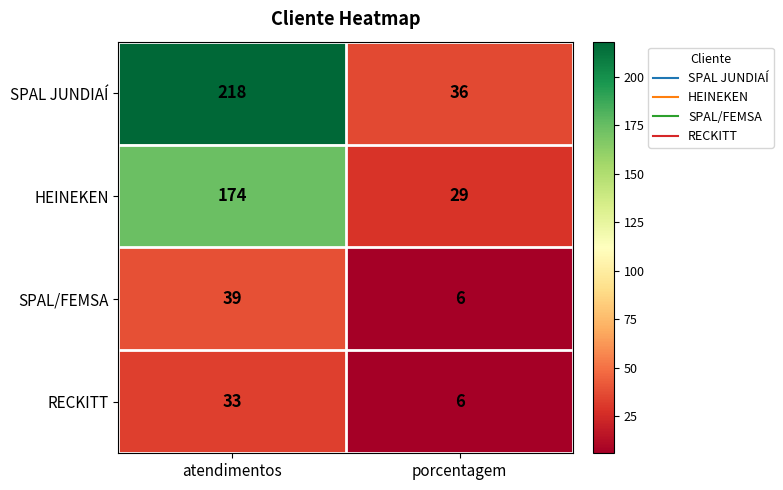

At how many categories does at least one series exceed 25?

2